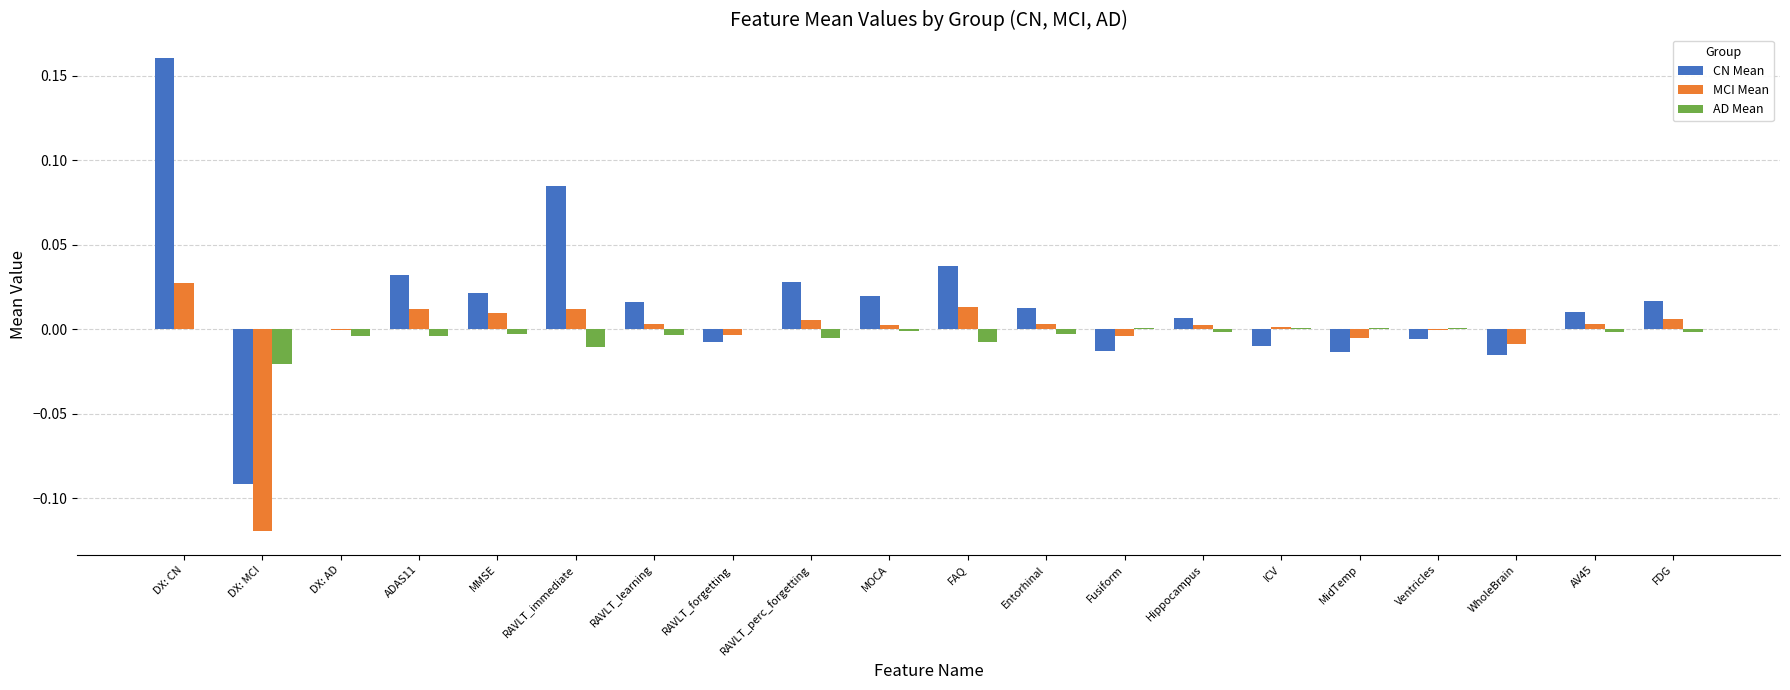

Which series has the largest total across all categories?

CN Mean